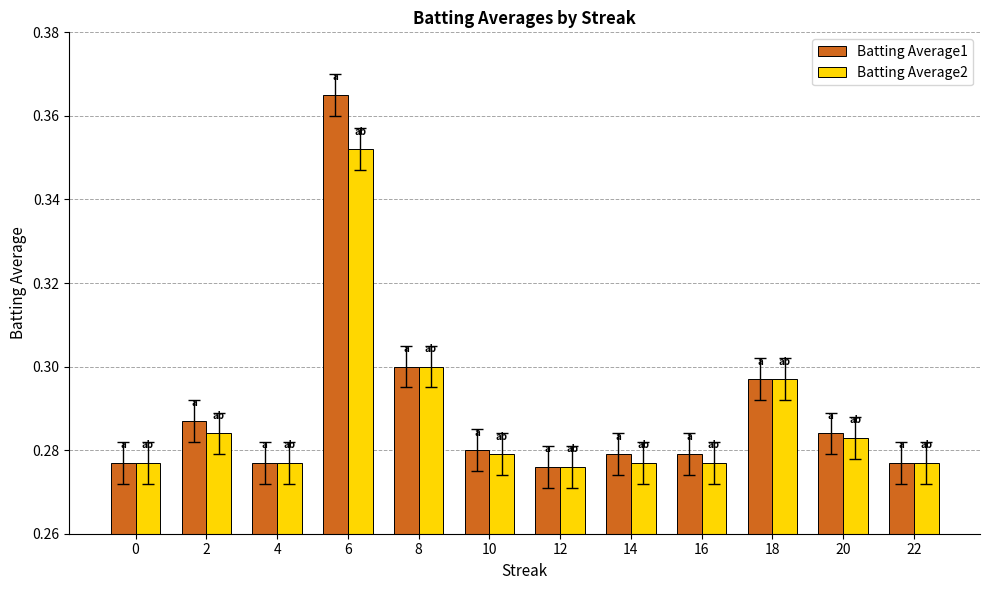

At which category does the chart reach its peak across all series?

6